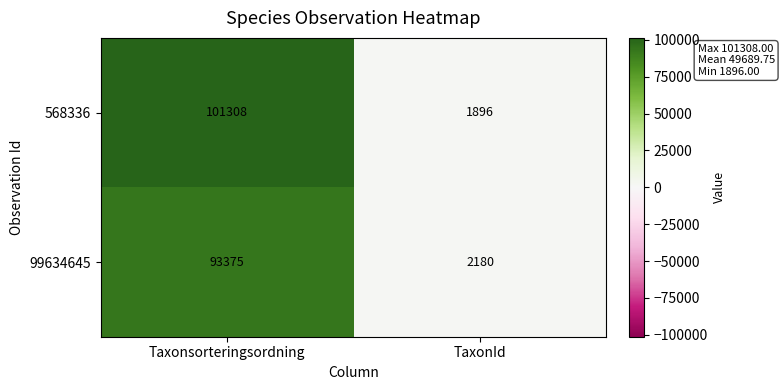

What is the total value across all series at TaxonId?

4076